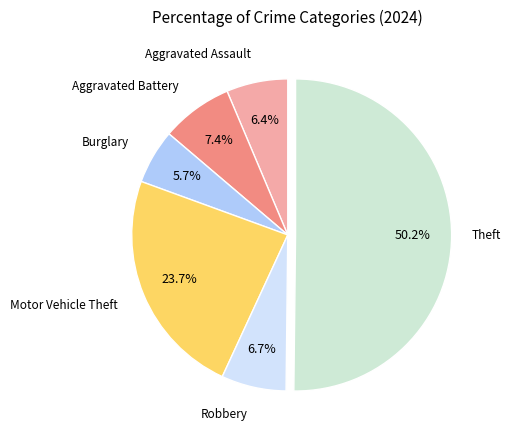

Is the sum of Burglary and Aggravated Assault greater than half?

No